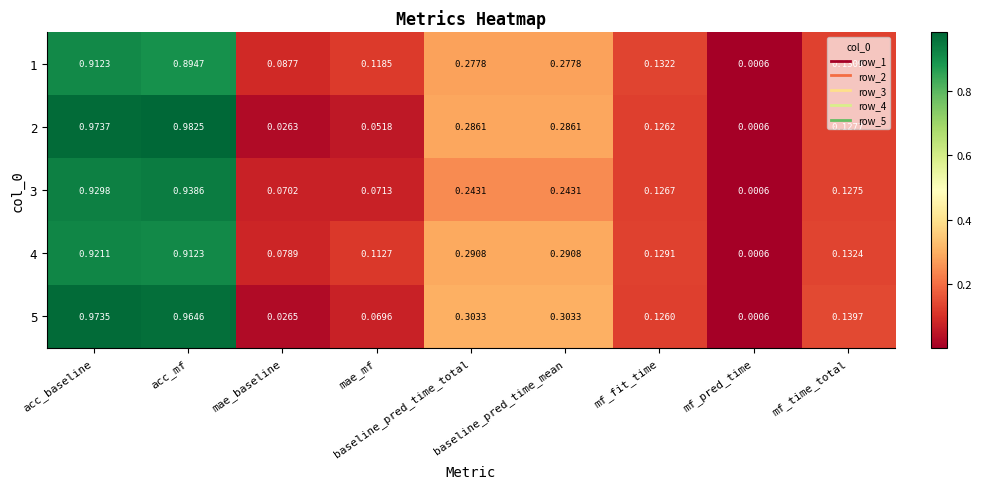

At which category is the sum across all series the highest?

acc_baseline